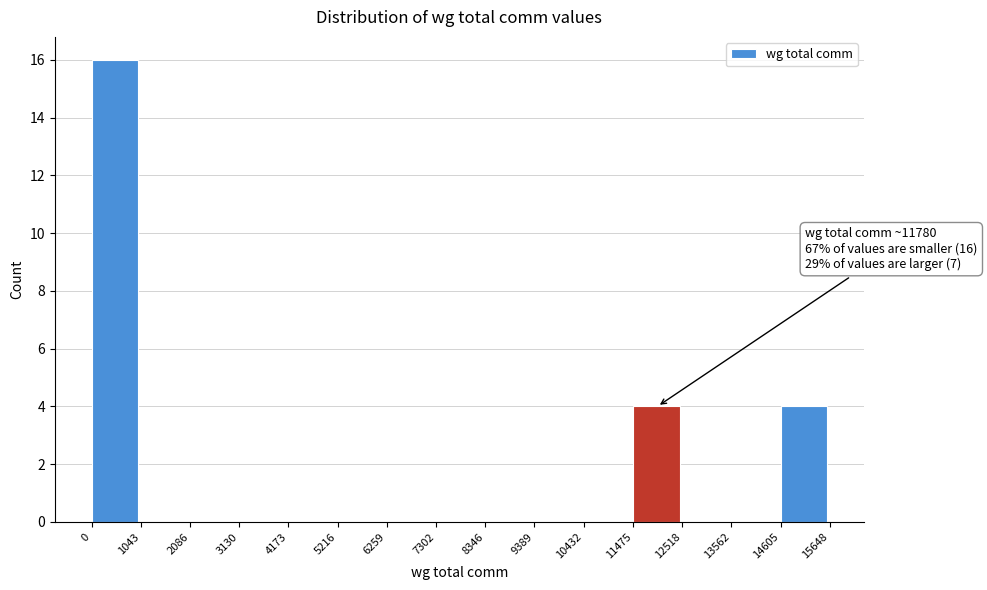

Which range on the x-axis has the tallest bar?

0 to 1043